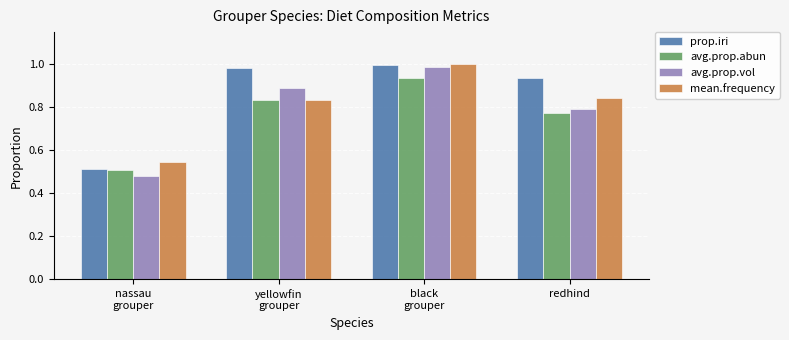

What is the label of the 3rd bar from the right?

yellowfin
grouper